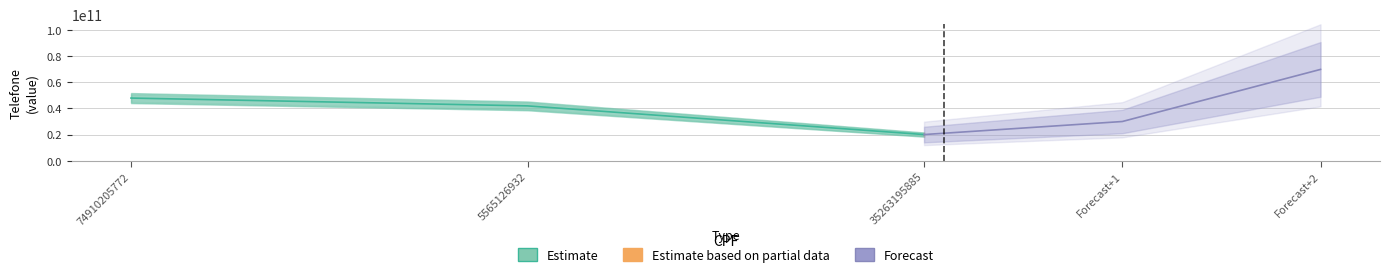

What is the difference between the Estimate values at 5565126932 and 35263195885?

21996809400.0